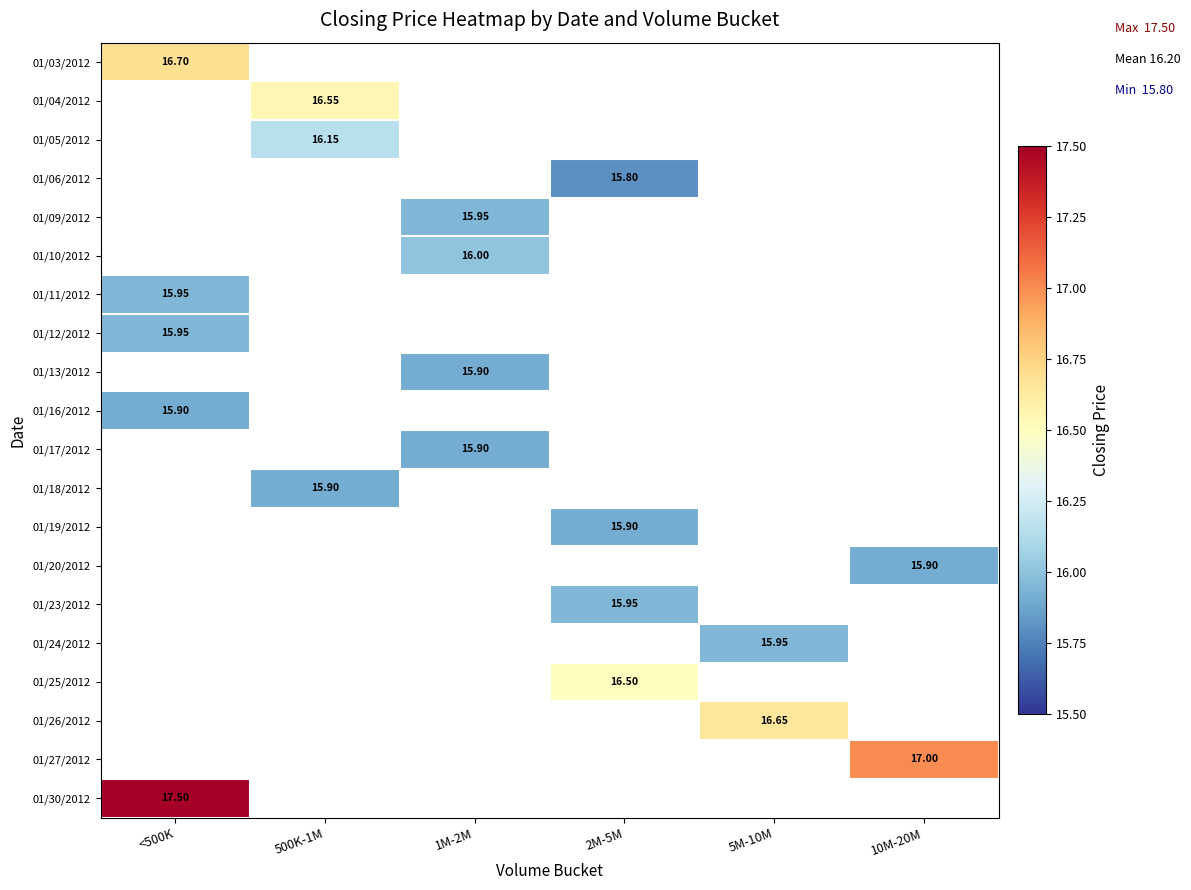

At which category does the chart reach its minimum across all series?

2M-5M